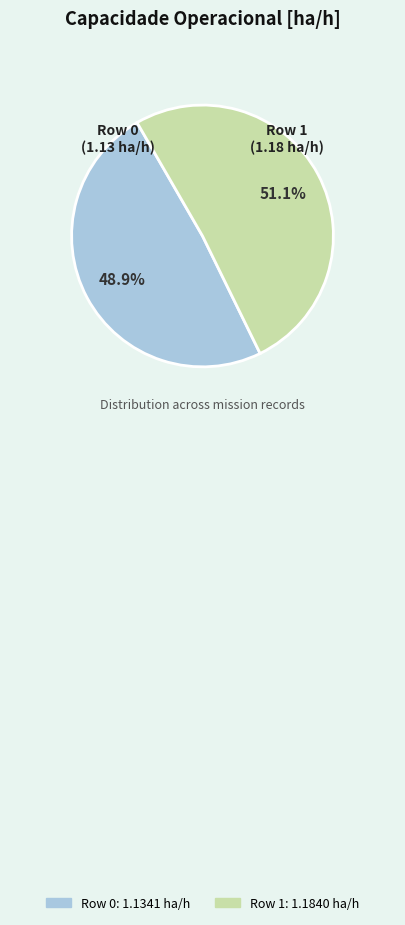

How many slices are in this pie chart?

2